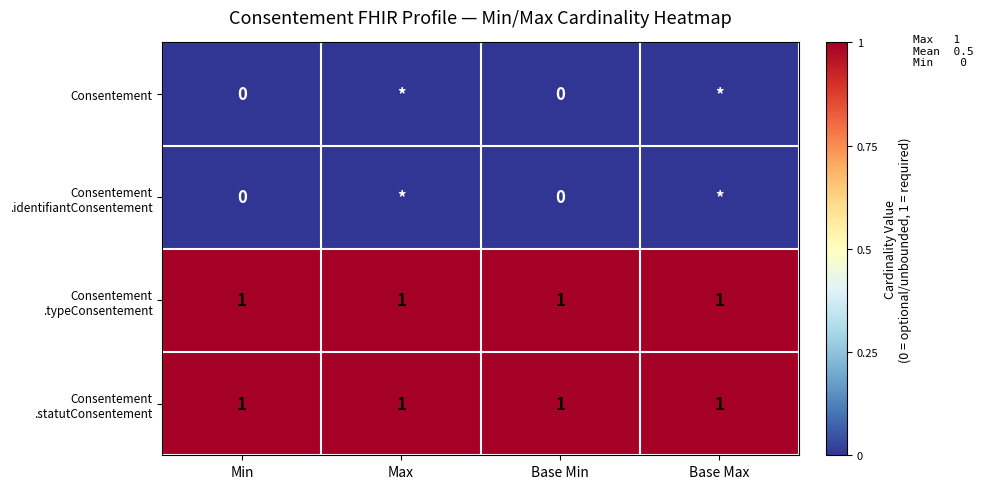

Which label corresponds to the largest value in the chart?

Min